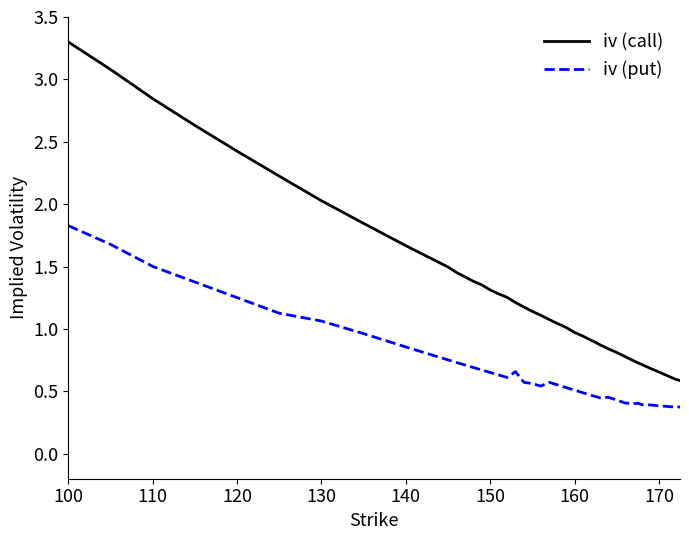

What is the maximum value for iv (call)?

3.3